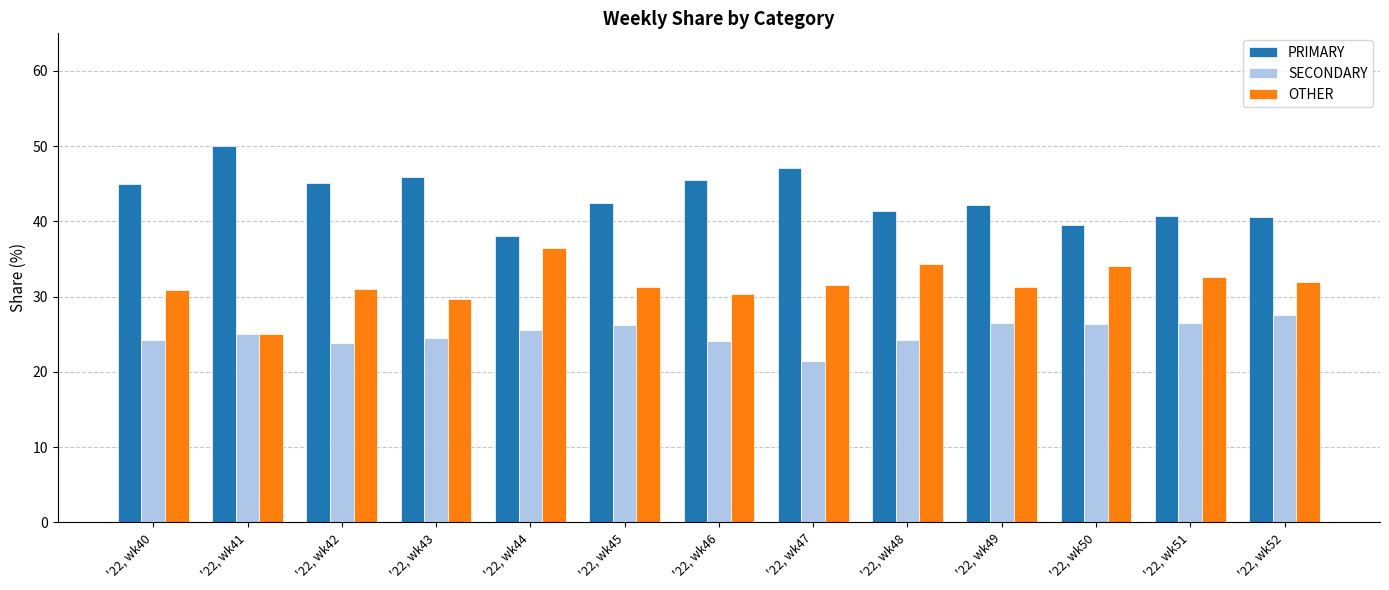

What is the greatest value displayed?

50.0